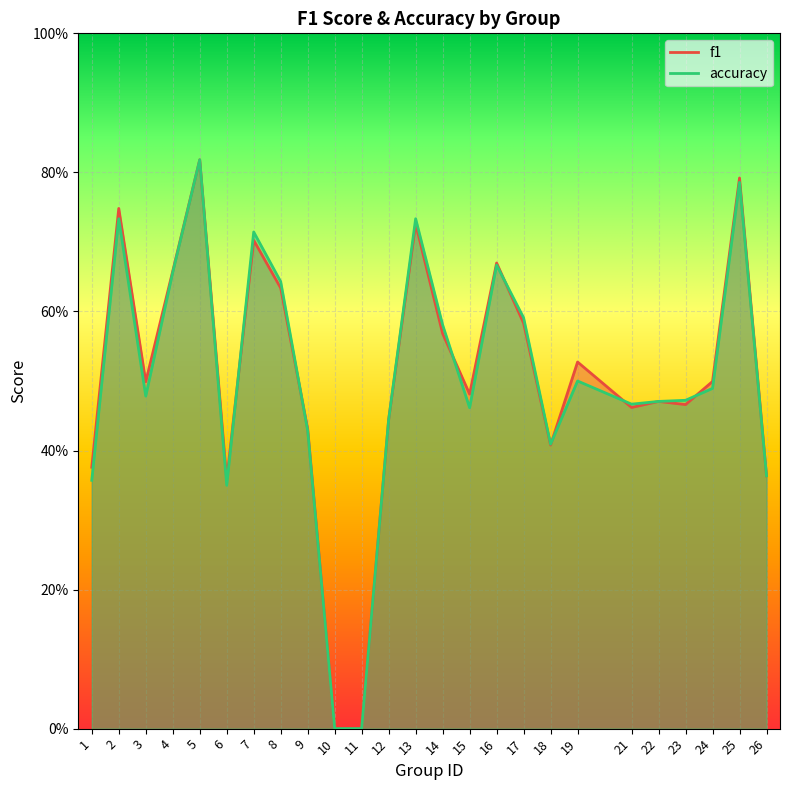

Rank the categories by f1 value from lowest to highest.

10, 11, 6, 26, 1, 18, 9, 12, 21, 23, 22, 15, 3, 24, 19, 14, 17, 8, 4, 16, 7, 13, 2, 25, 5